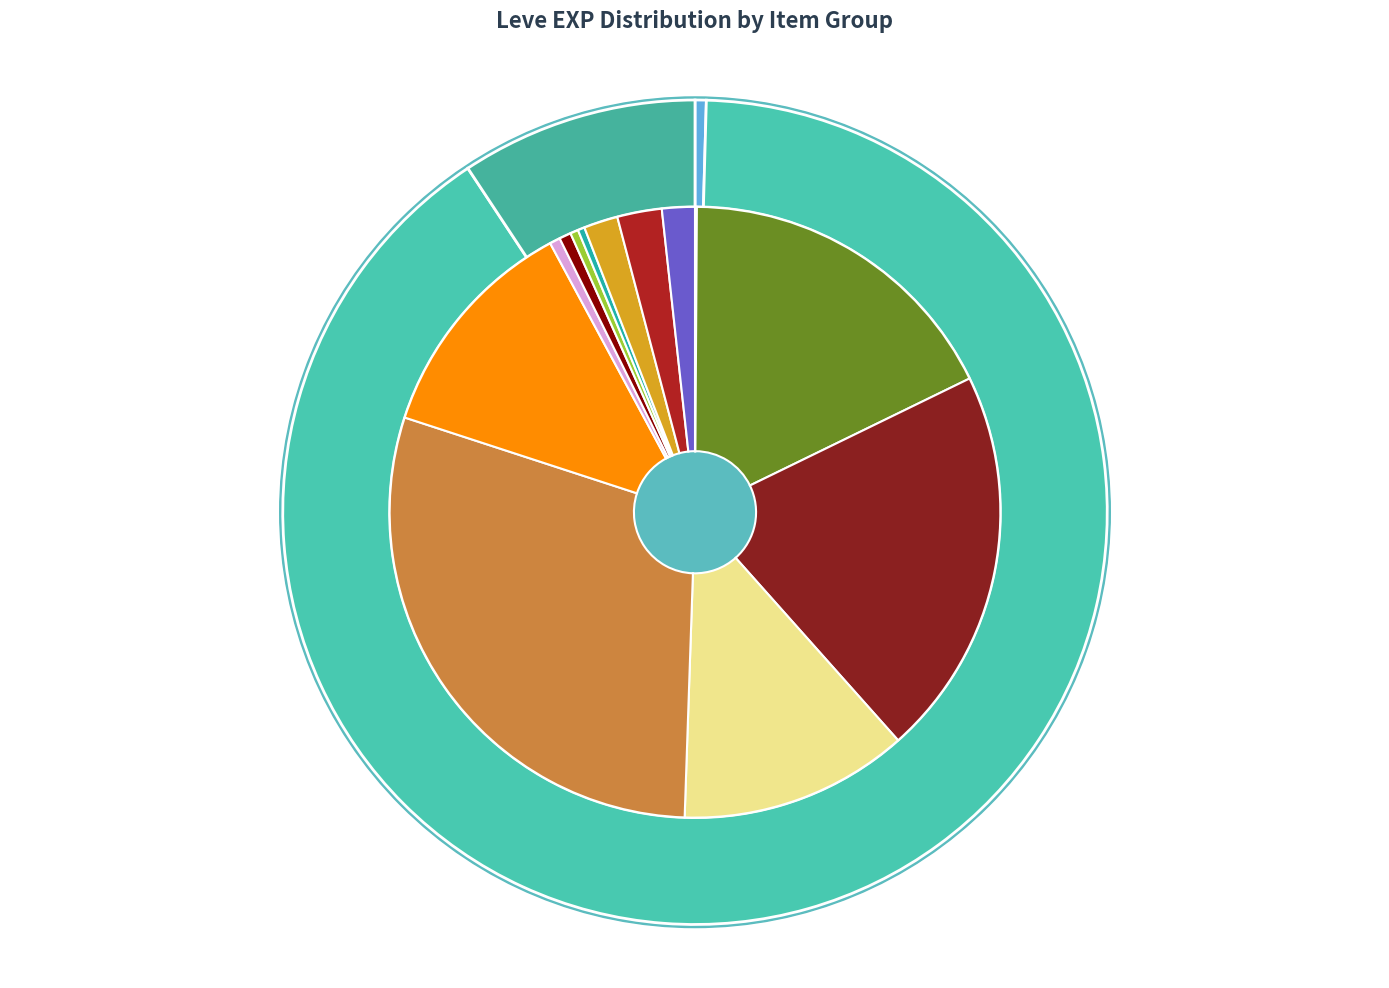

Does Honey Muffin represent more than half of the total?

No